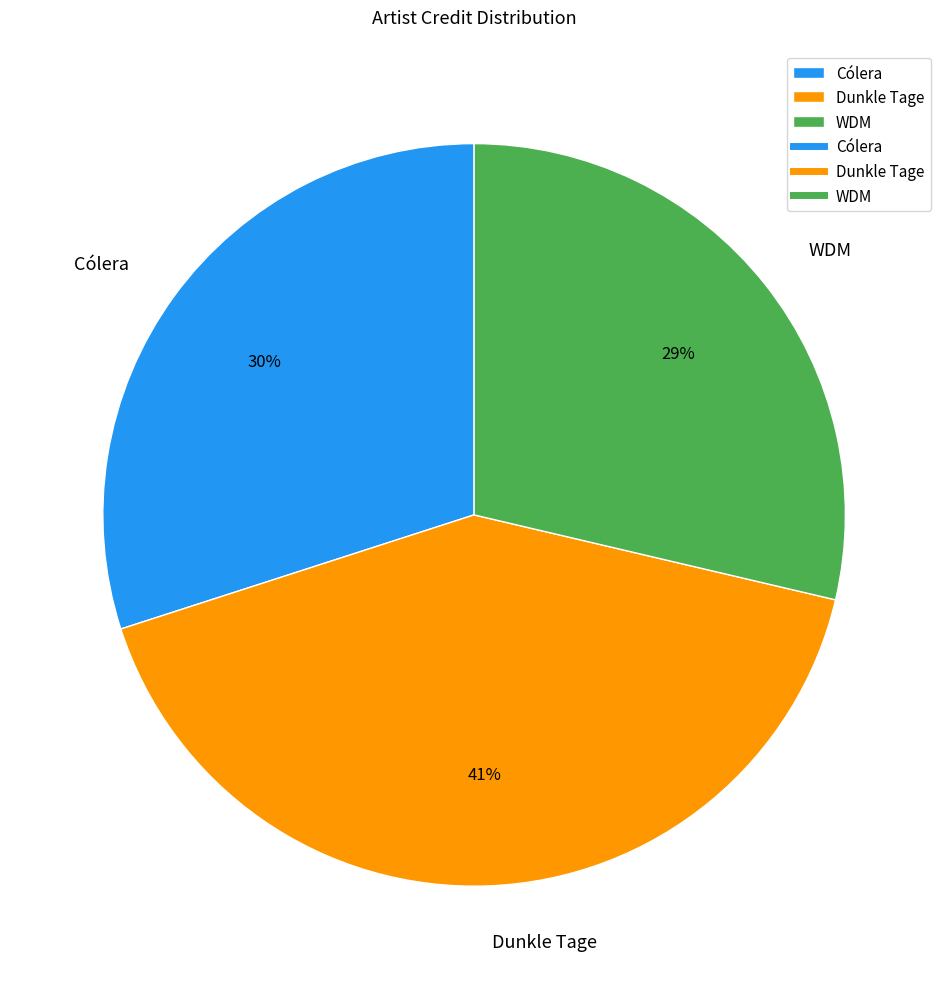

The Cólera slice represents 40% of the pie. True or false?

False